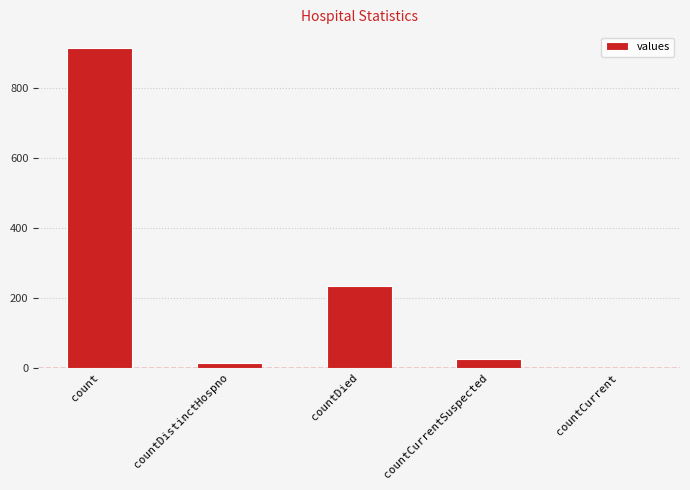

Are the bars horizontal?

No